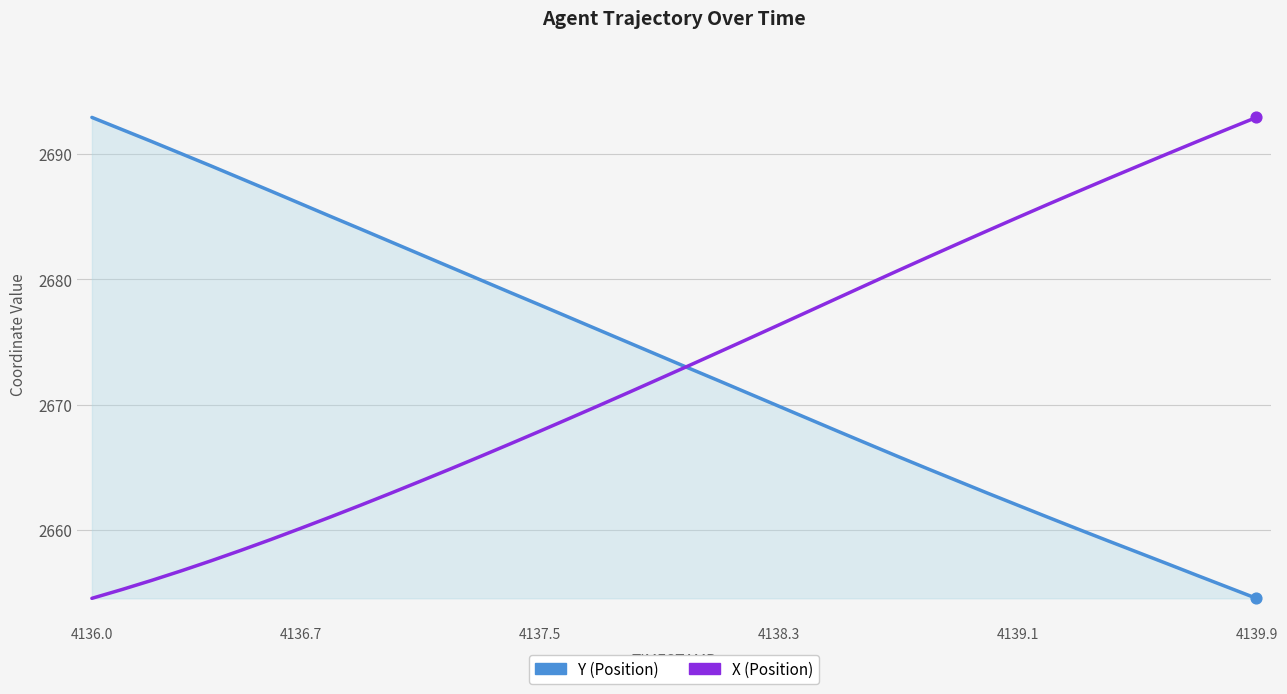

What is the maximum value for Y (Position)?

2692.9